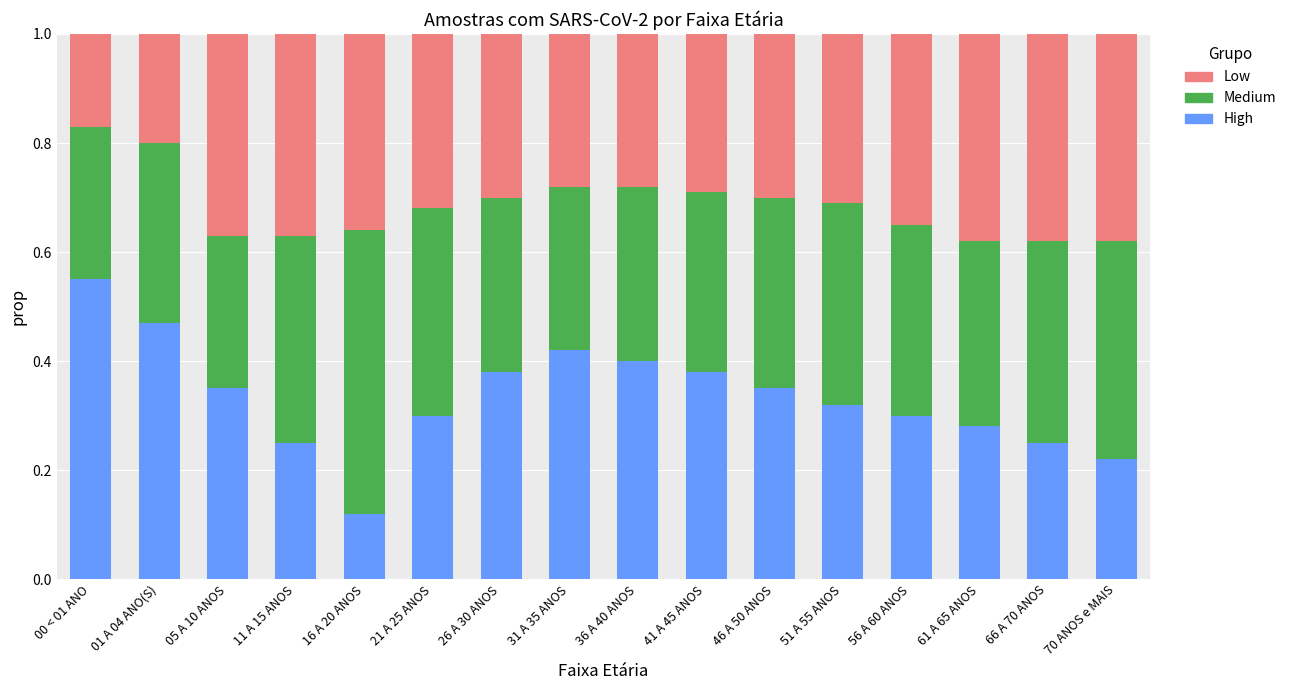

Count the High values in the range 0 to 1.

16